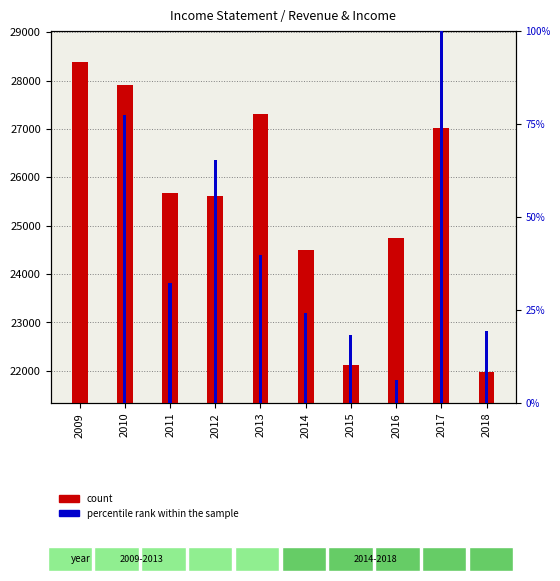

What is the value of the count bar at the 2nd from the left?

27906.0